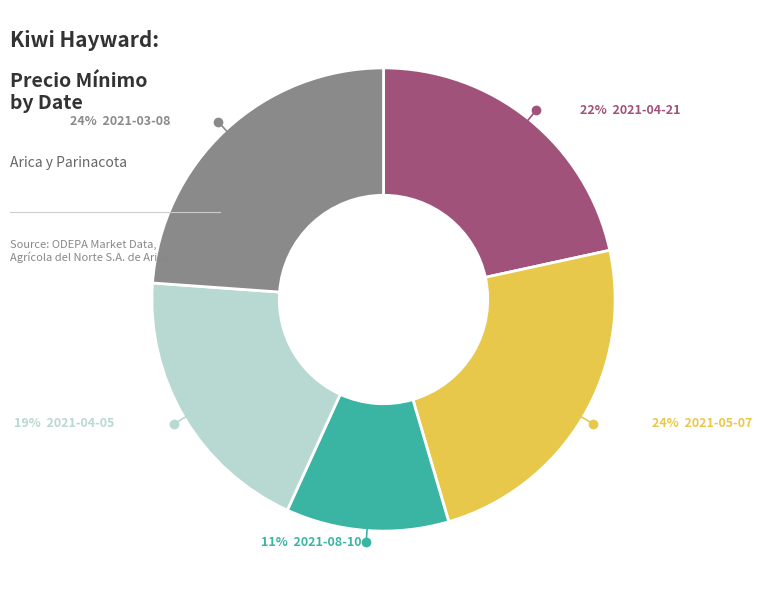

How many segments does this pie chart have?

5